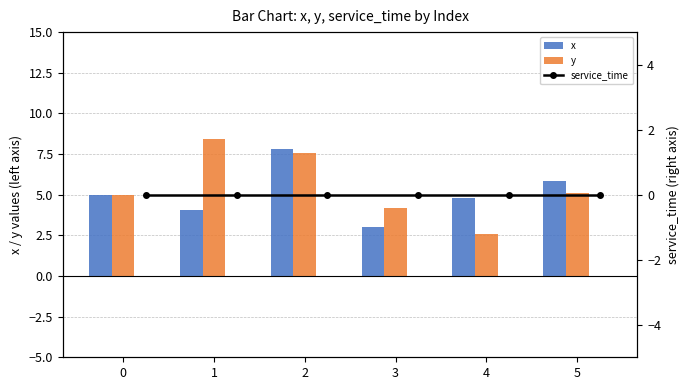

Reading right to left, transcribe all the data shown in this chart.

x: 5.8	4.8	3.0	7.8	4.0	5.0
y: 5.1	2.6	4.2	7.6	8.4	5.0
service_time (bar): 0.0	0.0	0.0	0.0	0.0	0.0
service_time: 0.0	0.0	0.0	0.0	0.0	0.0